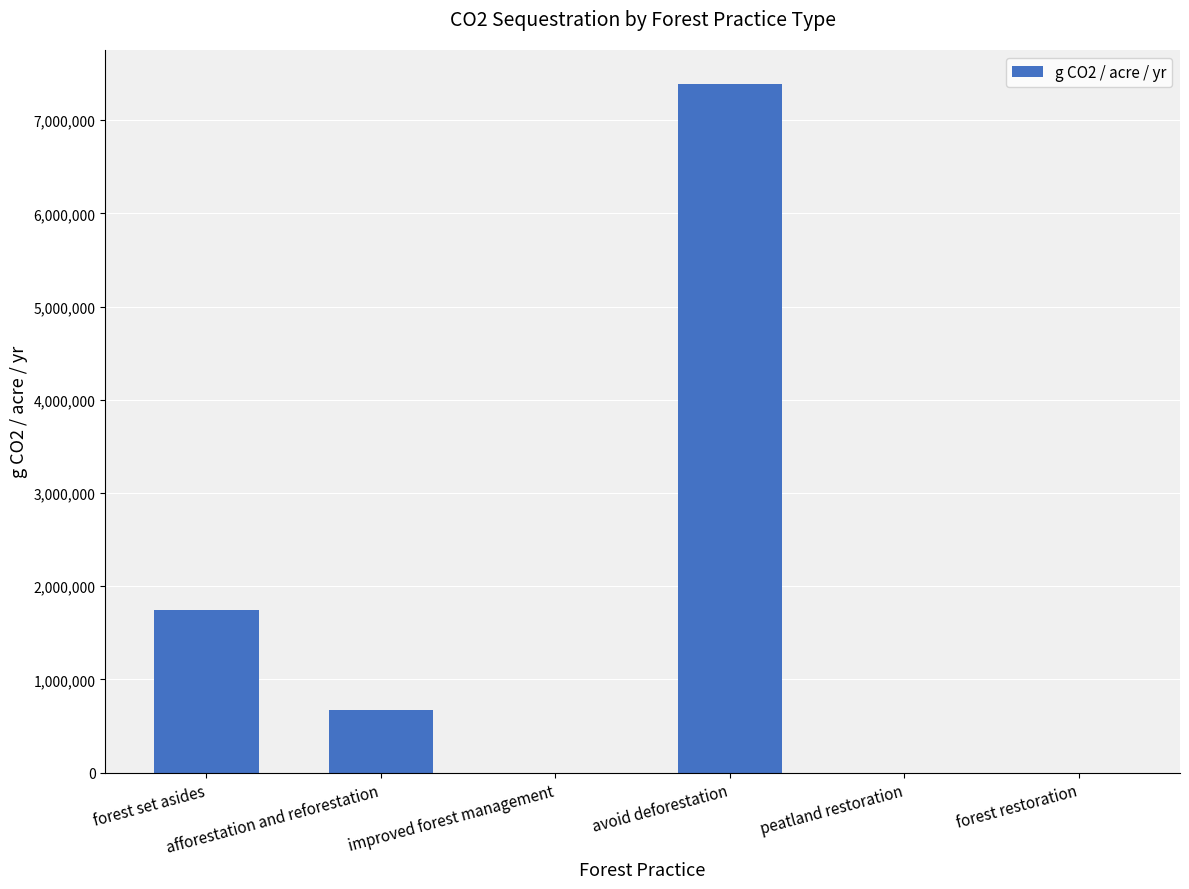

What is the sum of all values?

9803925.2